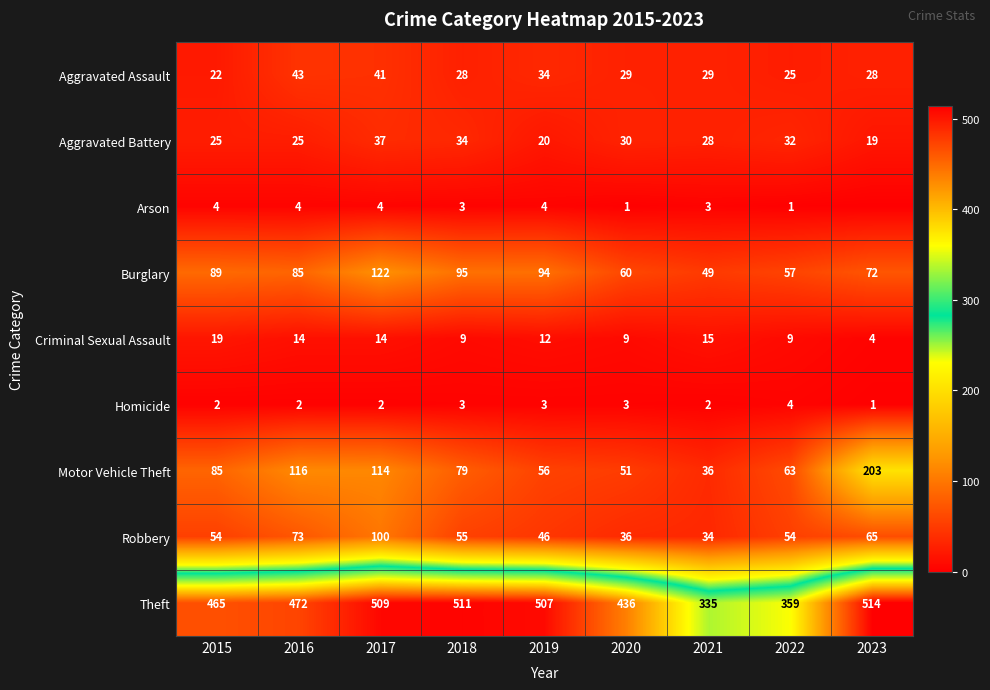

What is the approximate value of Theft at 2023, to the nearest 10?

510